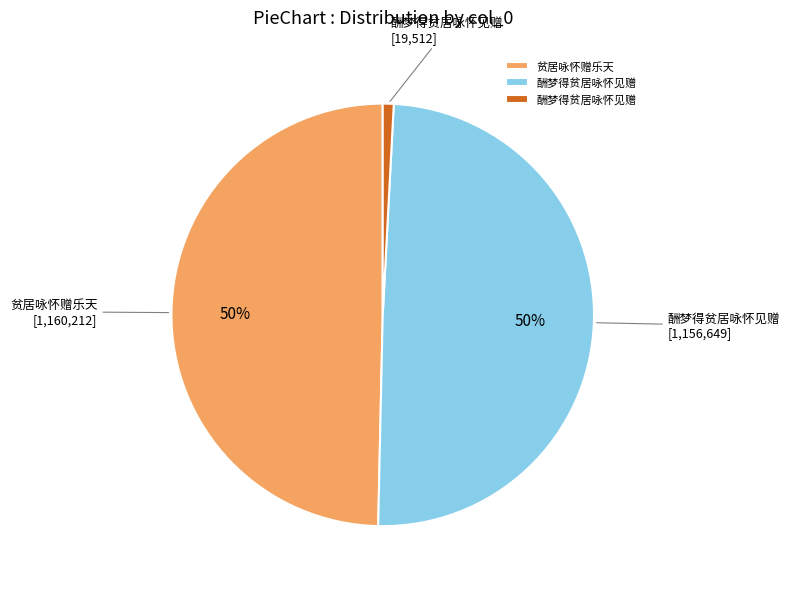

Is there any slice that represents more than half of the pie?

No